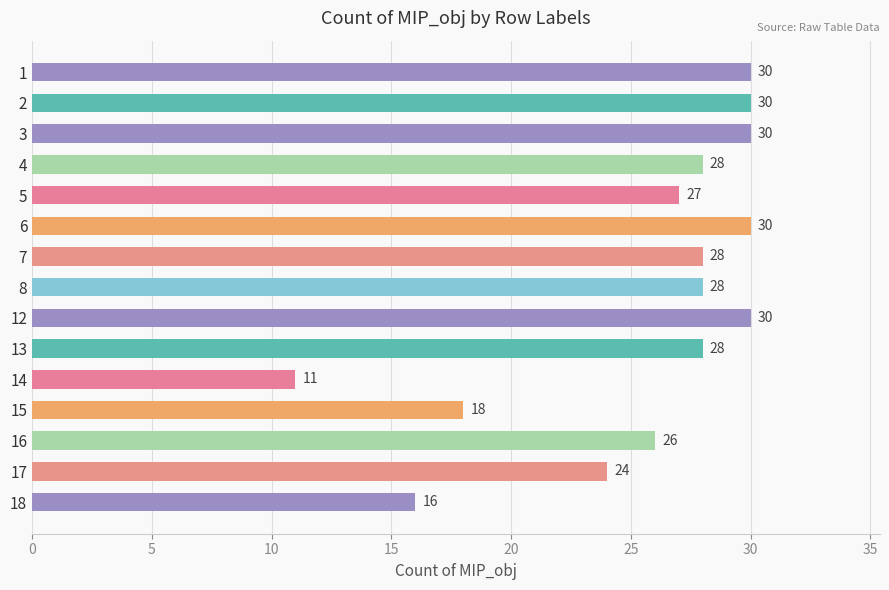

How many series are shown in this chart?

1